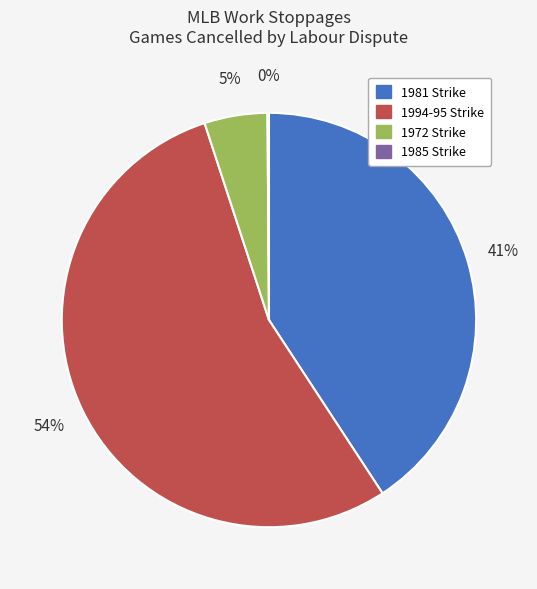

What percentage is the 1981 Strike slice, to the nearest percent?

41%